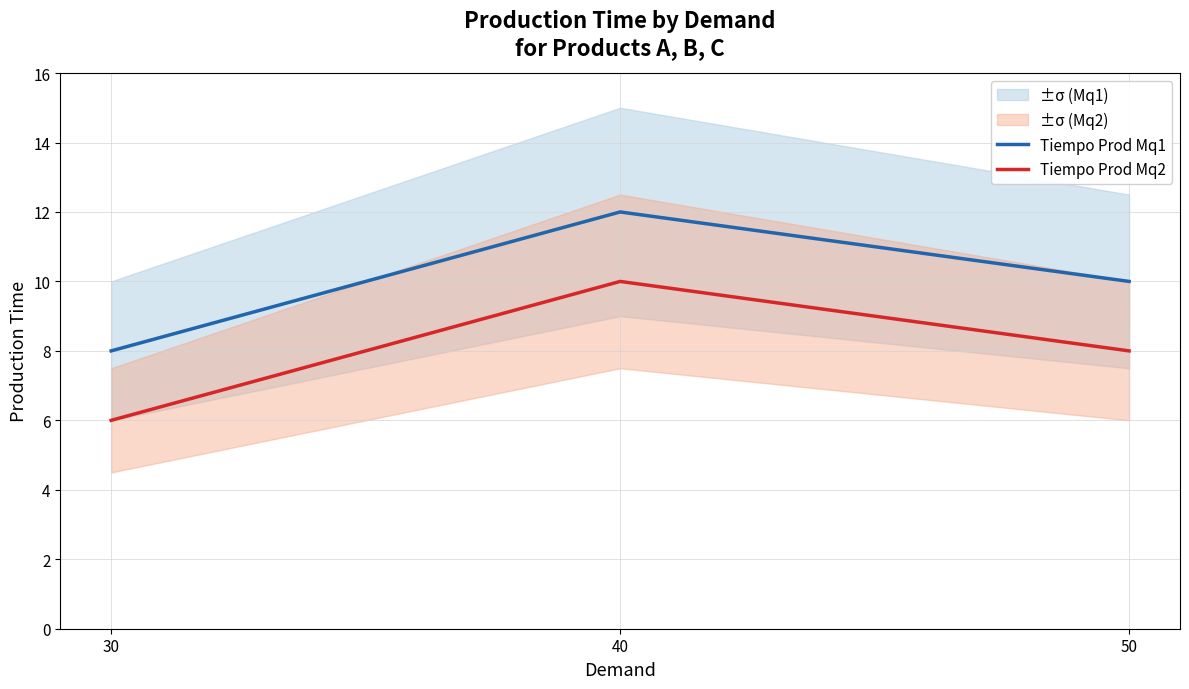

The value of Tiempo Prod Mq2 at 50 is 8. True or false?

True